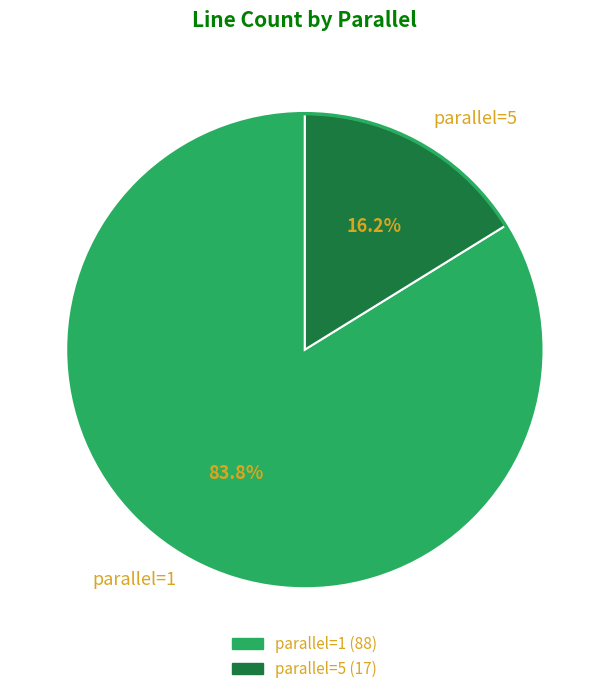

Which has a higher value, parallel=5 or parallel=1?

parallel=1